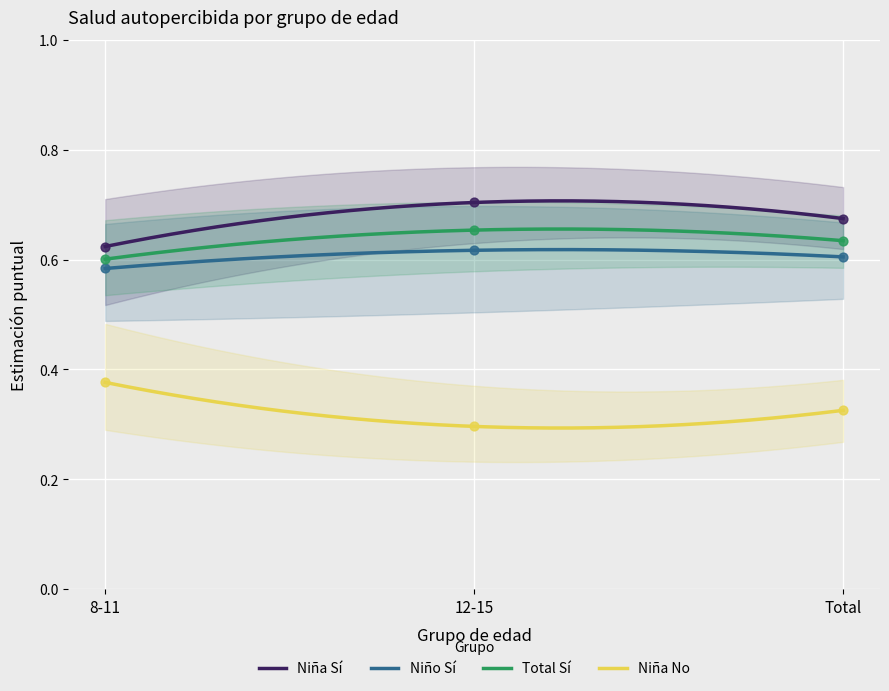

Is the value of Niña No at Total greater than the value of Total Sí at 12-15?

No